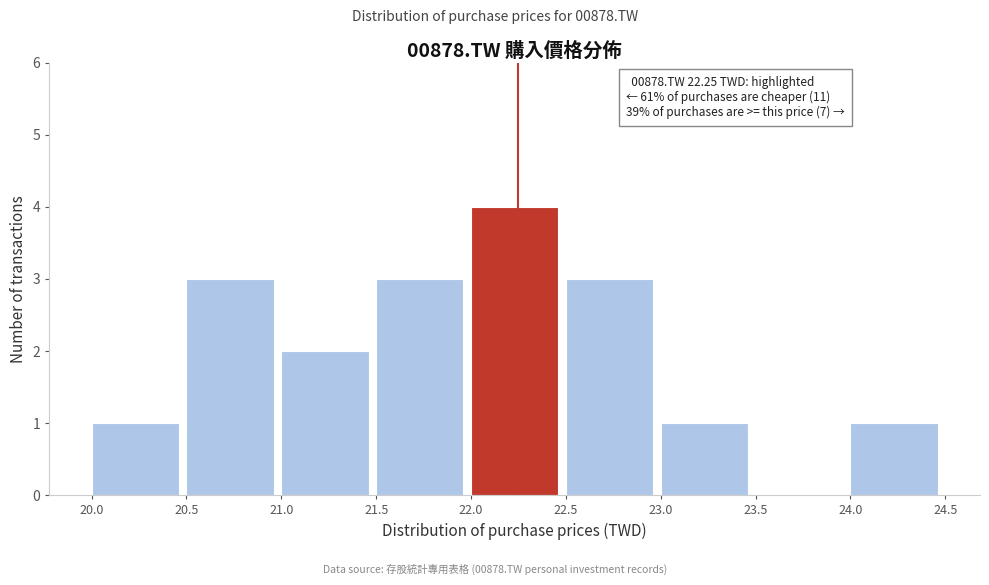

Over which range of the x-axis is the bar tallest?

22.0 to 22.5